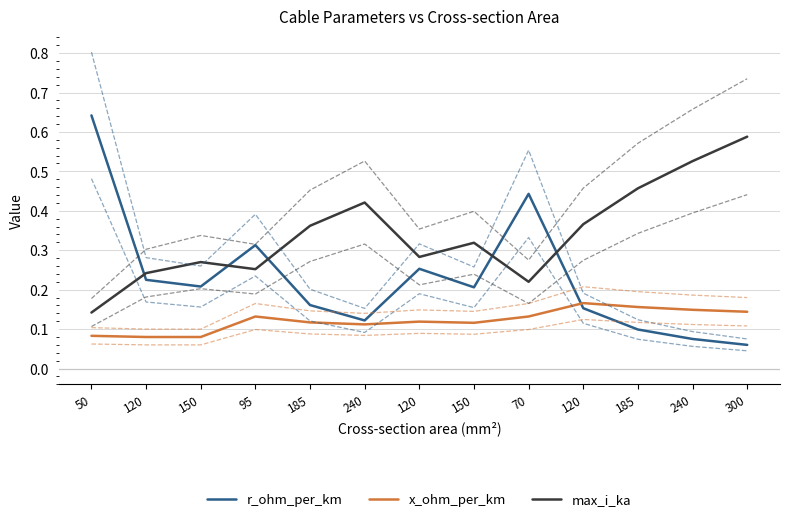

The x_ohm_per_km series shows 0.1 at 120. True or false?

False